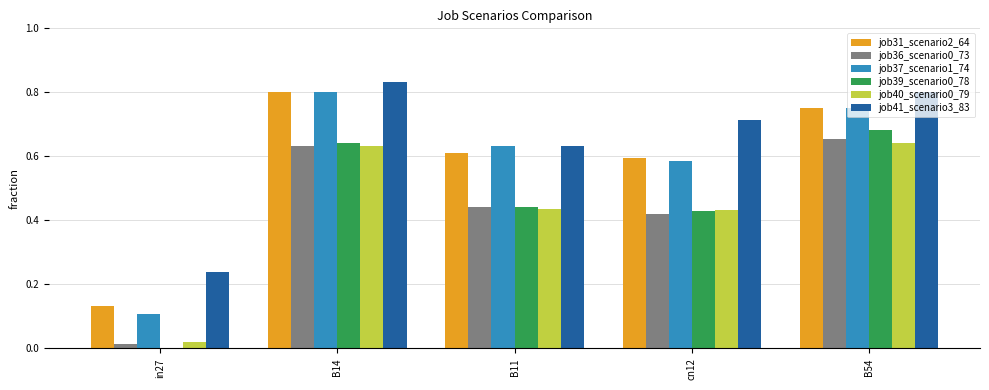

Are the bars grouped side by side (vs. stacked)?

Yes